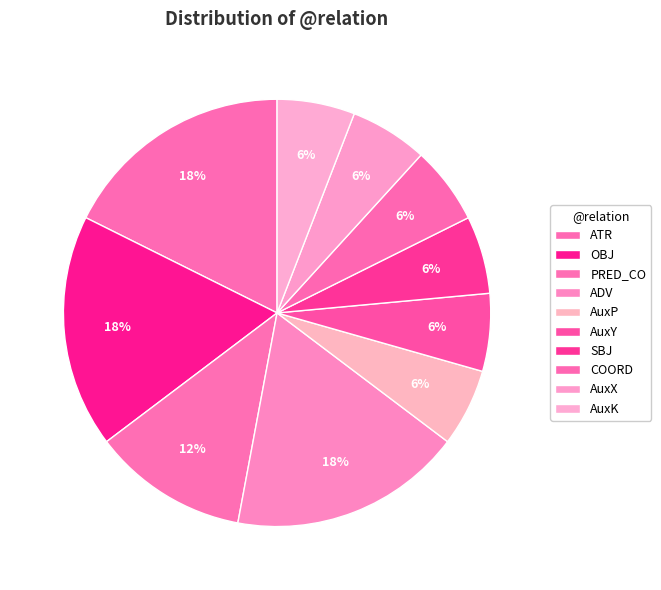

How many slices are in this pie chart?

10